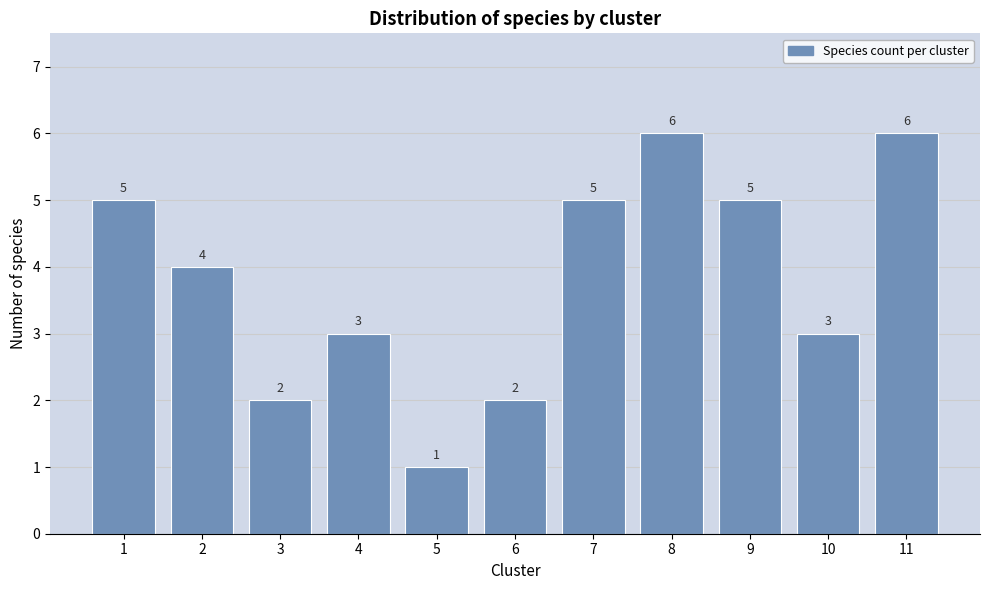

Reading left to right, transcribe all the data shown in this chart.

1=5	2=4	3=2	4=3	5=1	6=2	7=5	8=6	9=5	10=3	11=6